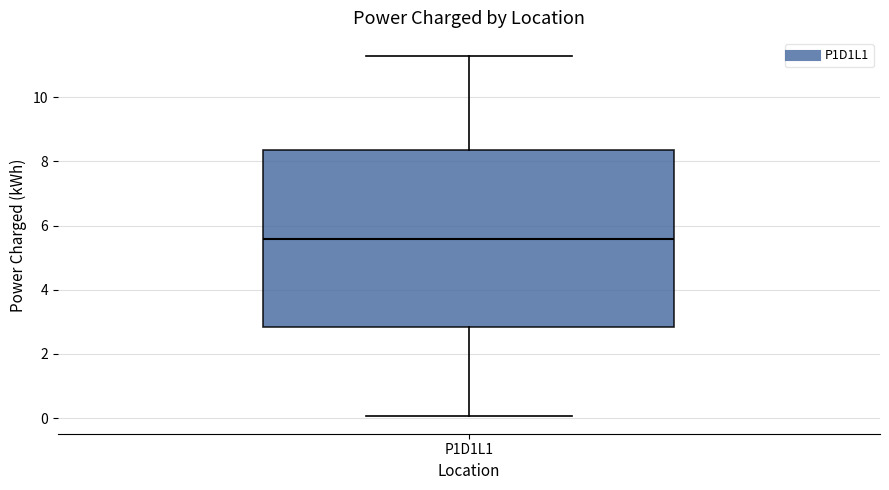

Where does the median line of the box for P1D1L1 sit on the y-axis? The values are not printed on the chart, so give them approximately, as read against the axis.

5.6